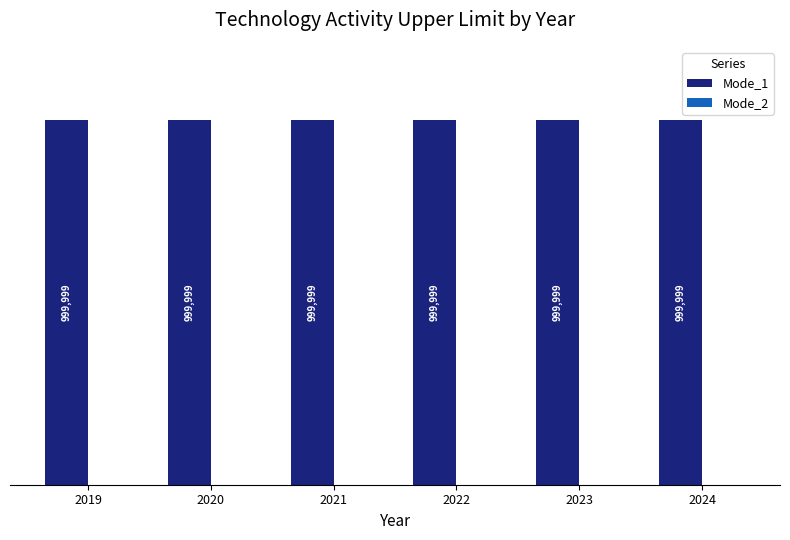

What is the maximum value shown in the chart?

999999